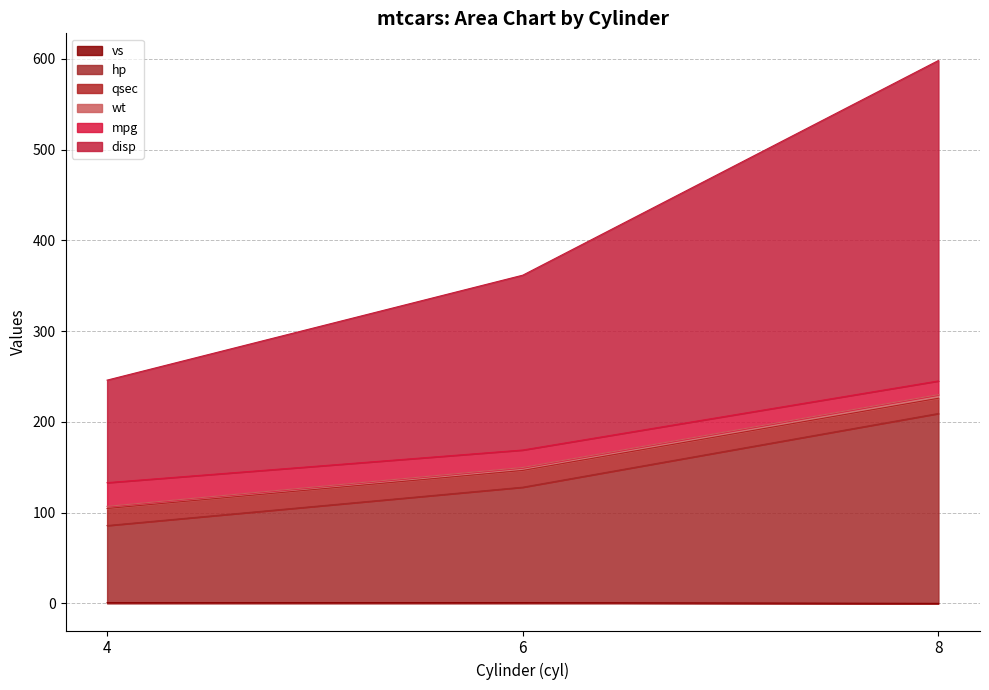

Does the chart have visible grid lines?

Yes